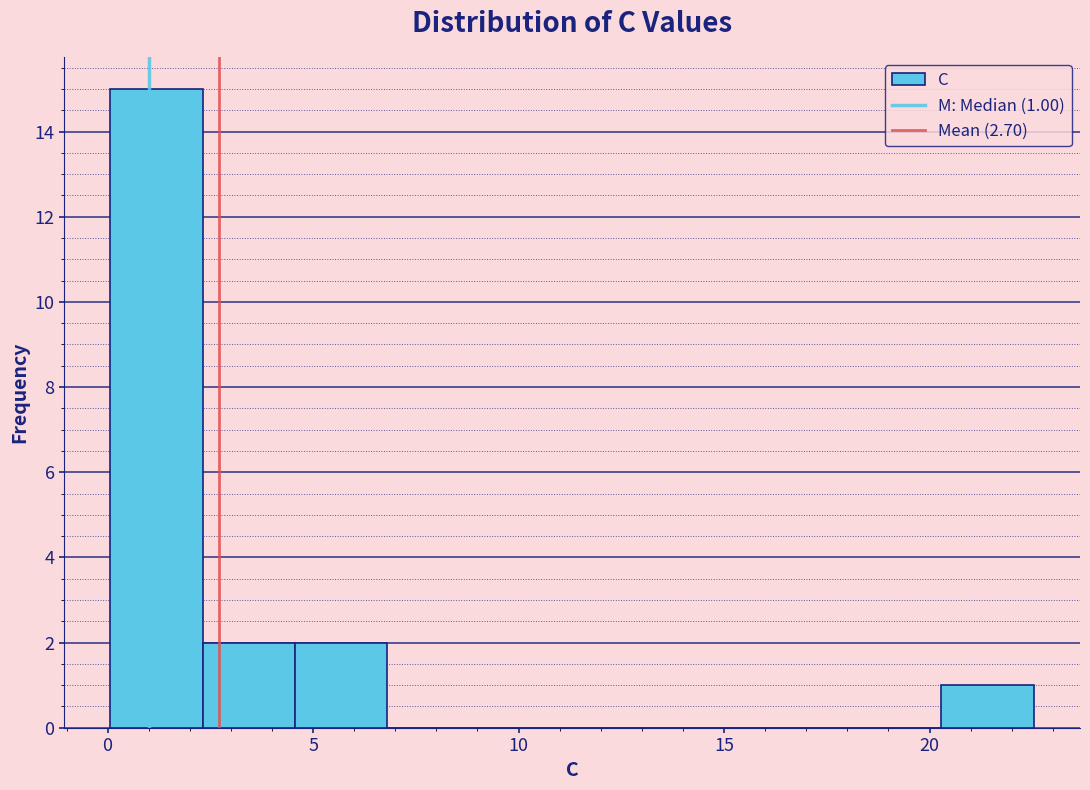

Over which range of the x-axis is the bar tallest?

0.0 to 2.5